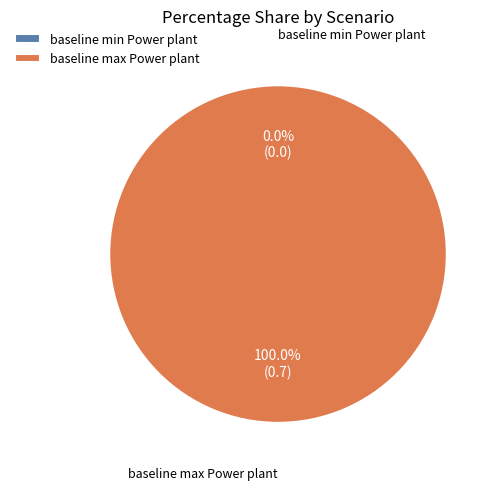

To the nearest percent, what percentage of the pie is baseline max Power plant?

100%